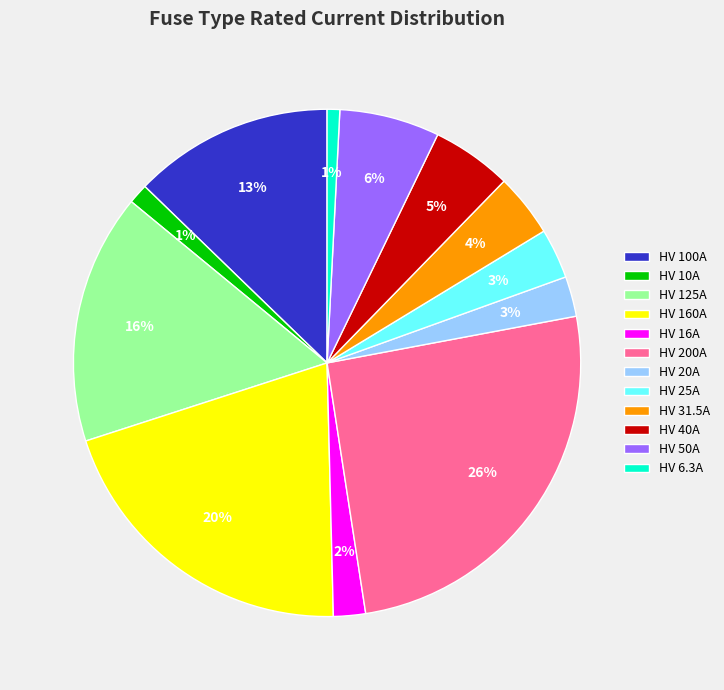

What percentage is the HV 31.5A slice, to the nearest percent?

4%